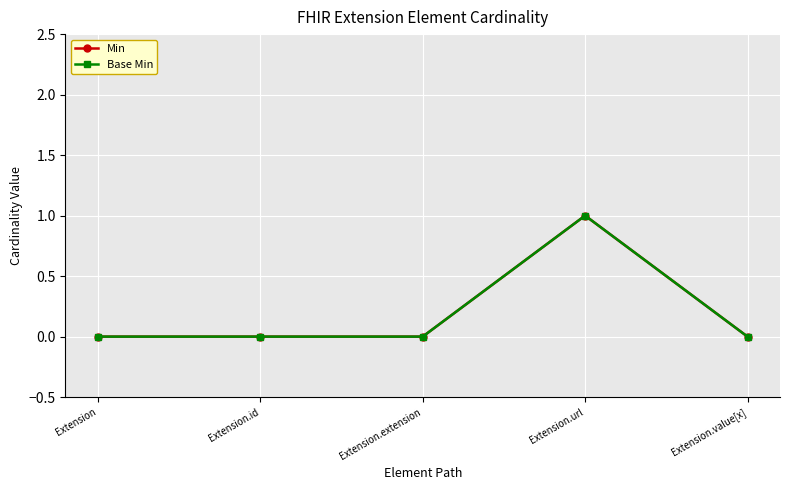

What is the difference between the maximum and minimum values in the Min series?

1